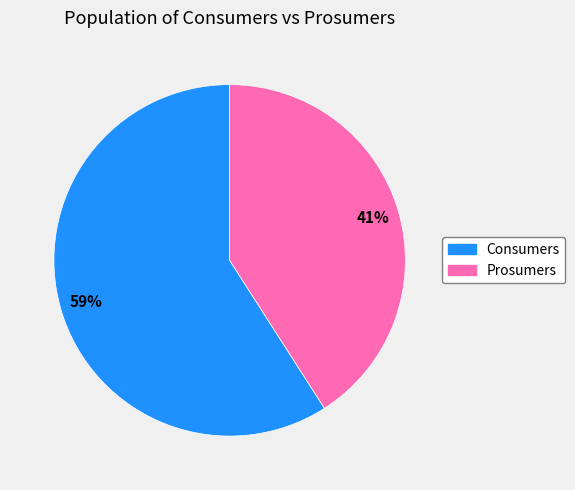

How many slices are in this pie chart?

2